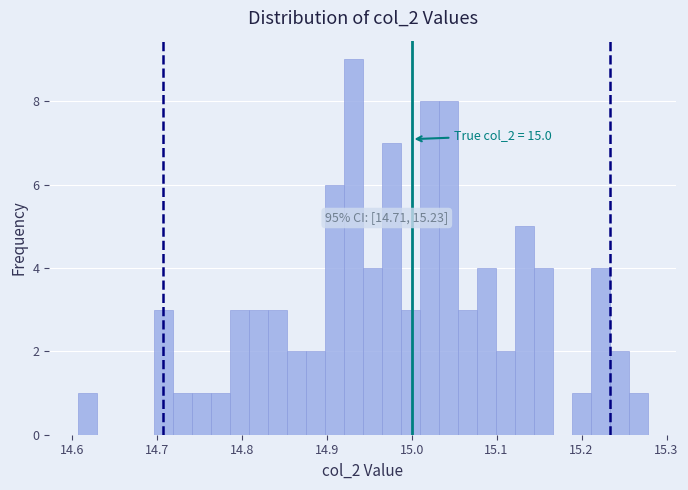

Read against the x-axis, roughly where is the centre of the tallest bar?

14.93